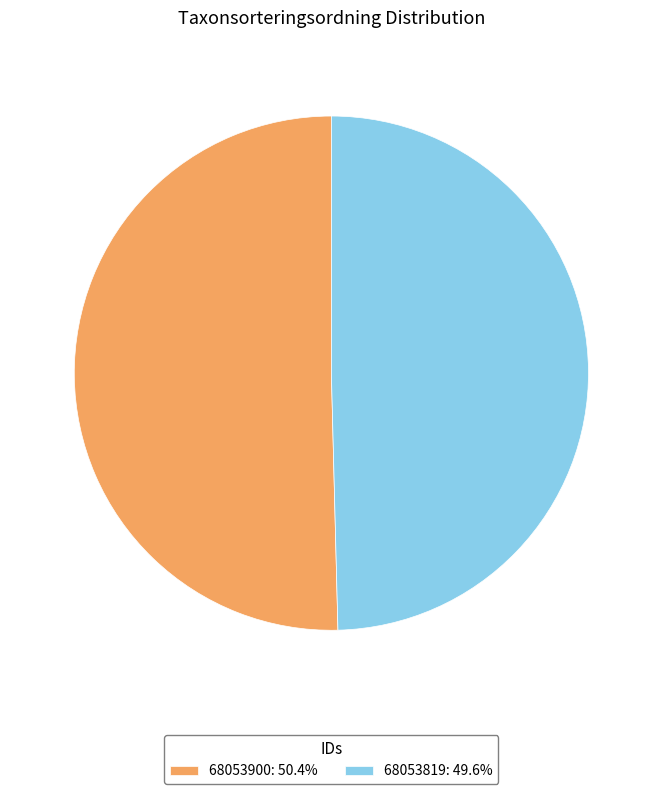

Rank the categories by value from lowest to highest.

68053819, 68053900